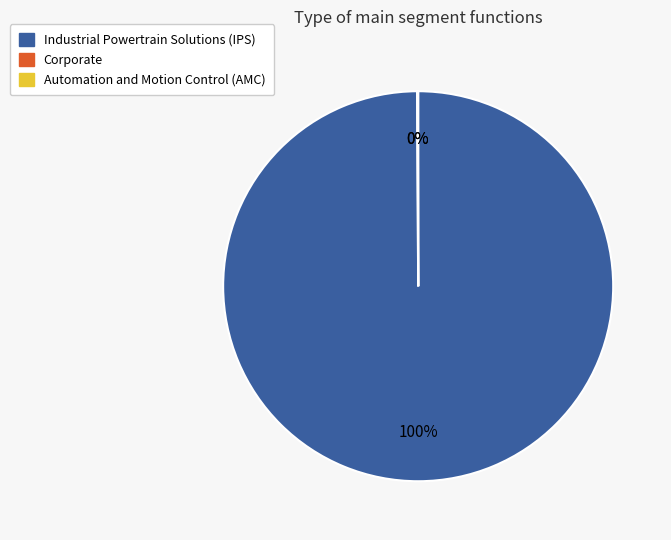

Which category accounts for the majority?

Industrial Powertrain Solutions (IPS)